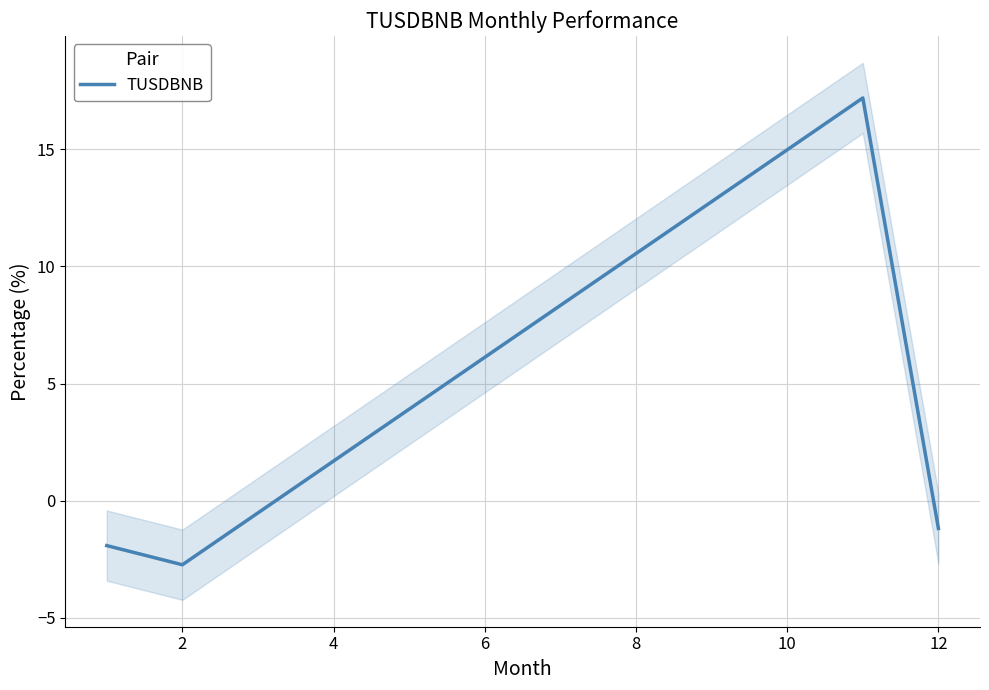

What is the sum of all values?

11.3